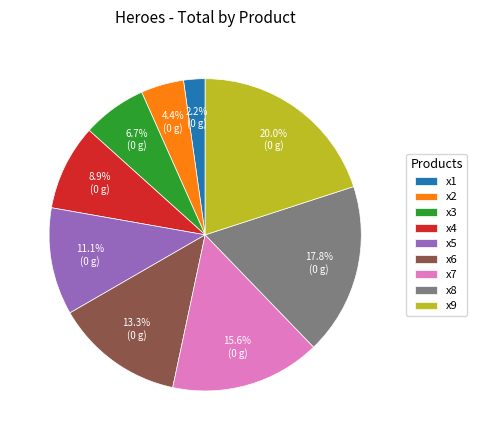

Is x9 the majority of the pie?

No